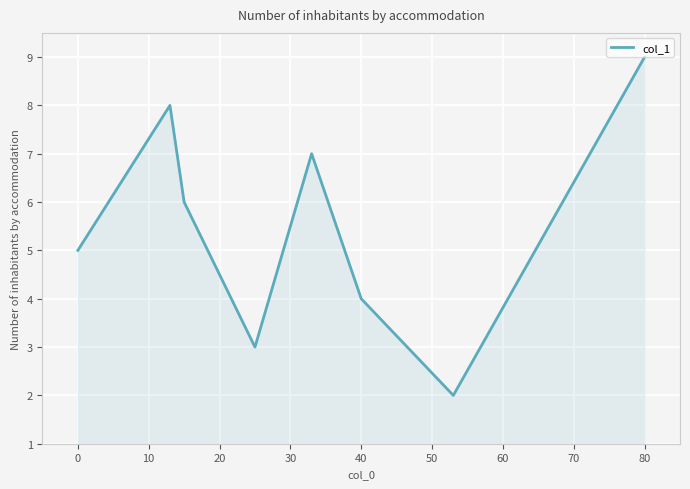

How many values are below 6?

4